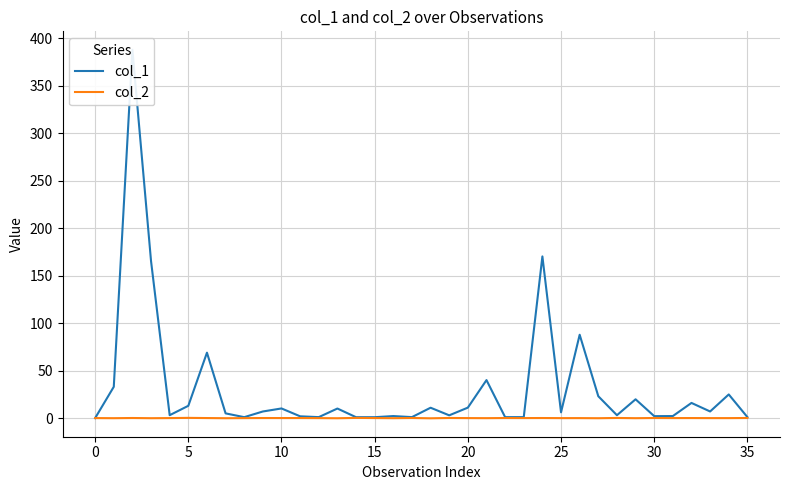

What are all the series names shown in the legend?

col_1, col_2